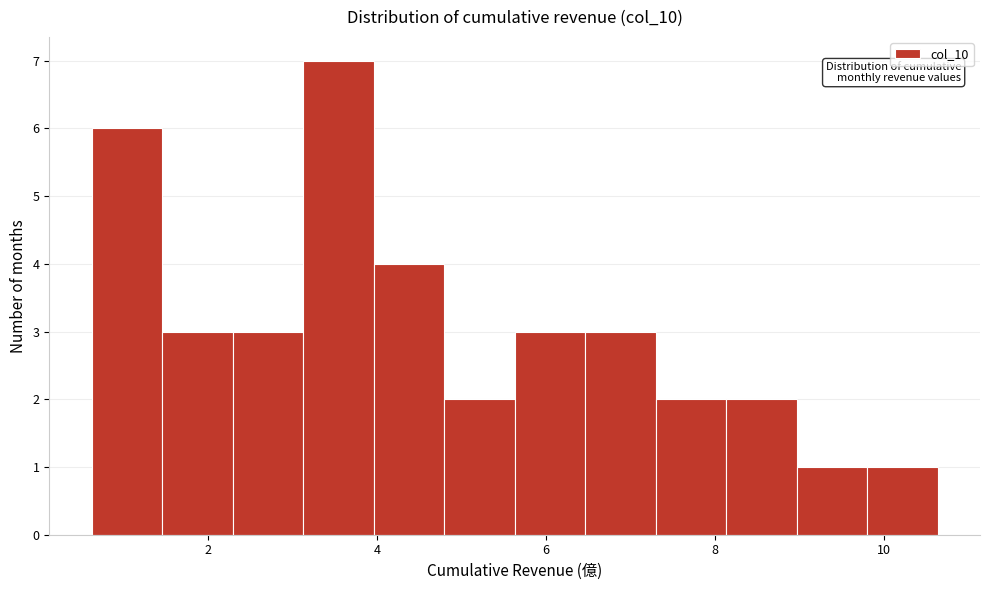

Reading left to right, transcribe this chart: for each bar, give the range it covers on the x-axis and its height. Neither the bar edges nor the heights are printed on the chart, so give them approximately, as read against the axes.

0.6 to 1.4: 6
1.4 to 2.2: 3
2.2 to 3.2: 3
3.2 to 4.0: 7
4.0 to 4.8: 4
4.8 to 5.6: 2
5.6 to 6.4: 3
6.4 to 7.4: 3
7.4 to 8.2: 2
8.2 to 9.0: 2
9.0 to 9.8: 1
9.8 to 10.6: 1